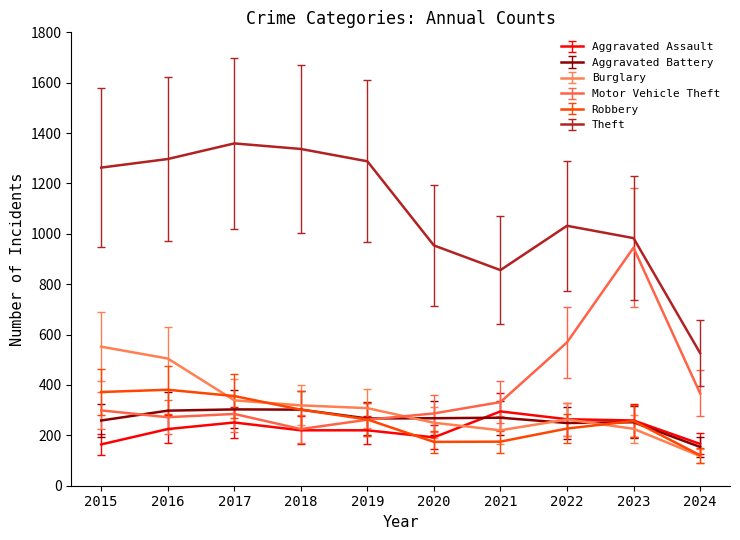

True or false: Burglary has more than 0 interior local peaks.

True